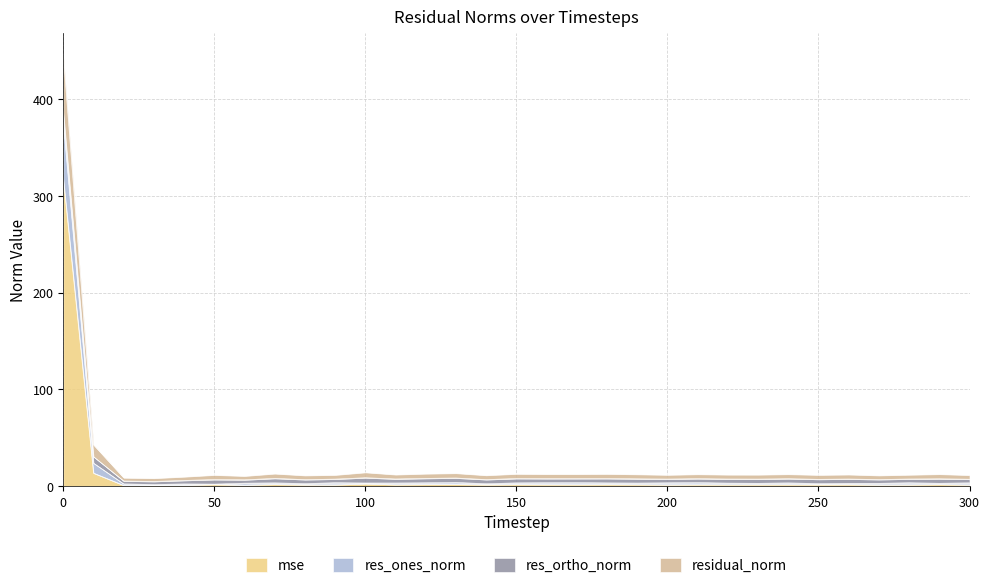

What is the maximum value shown in the chart?

445.4